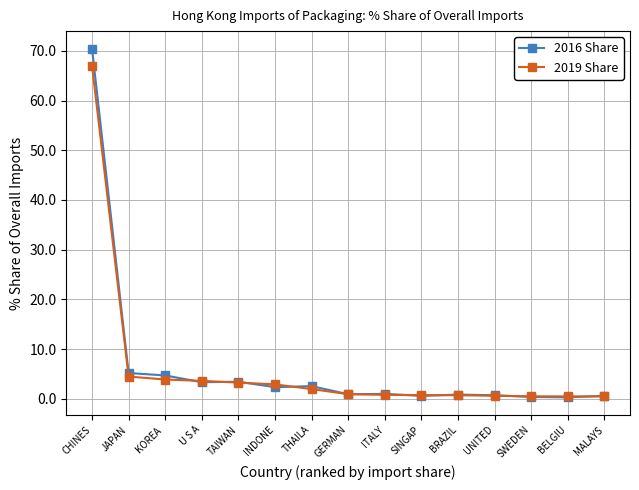

Is it true that 2016 Share equals 2.5 at THAILA?

True